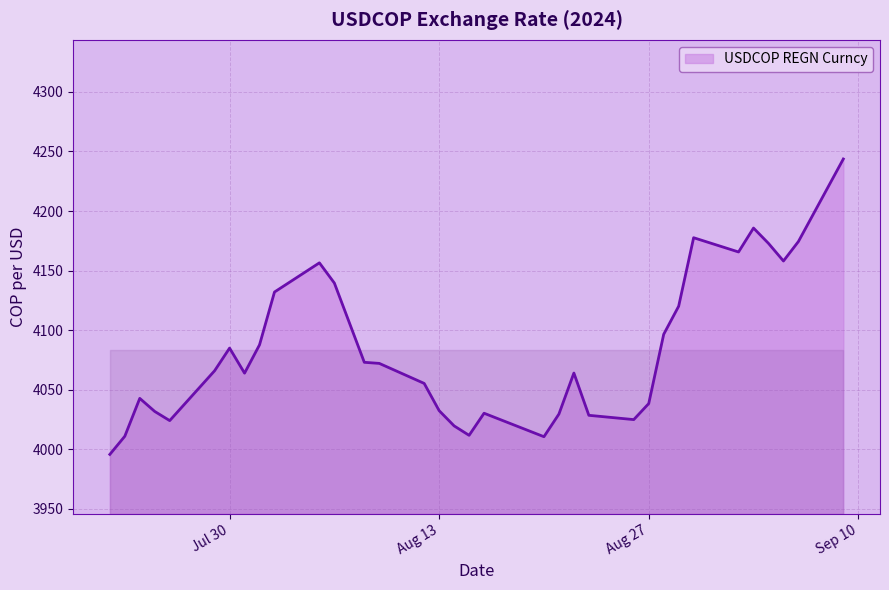

How many interior local valleys (lower than both neighbors) does the data have?

7